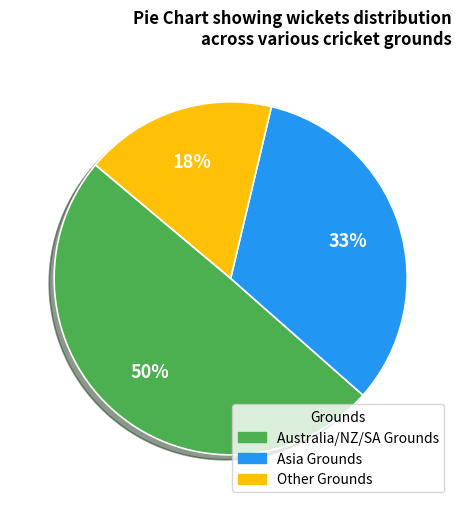

Is there a majority slice in this chart?

No